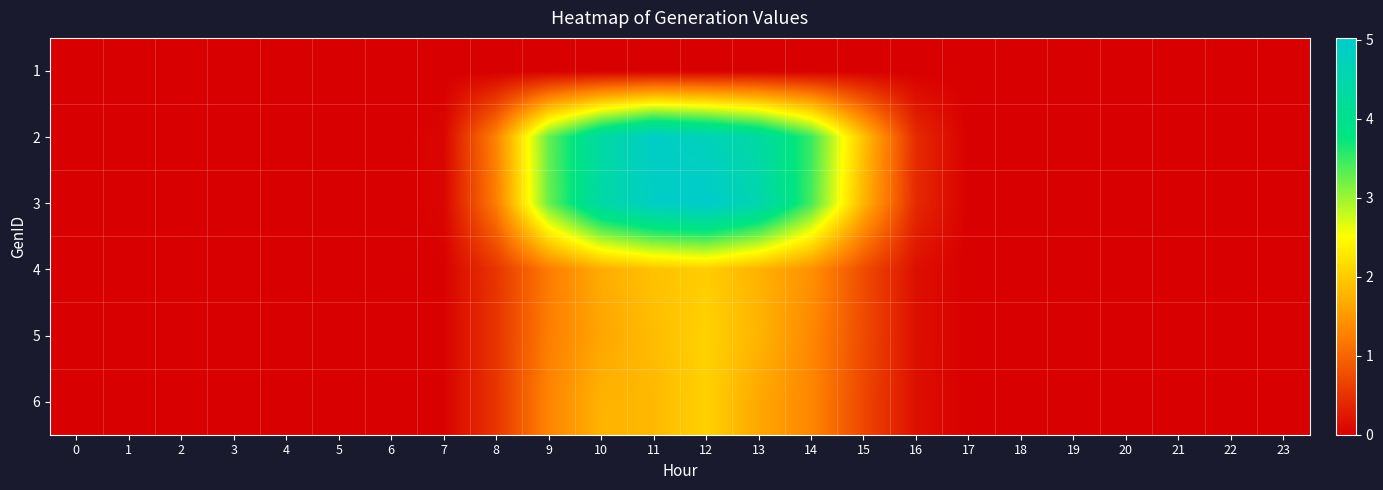

How many series are shown in this chart?

6